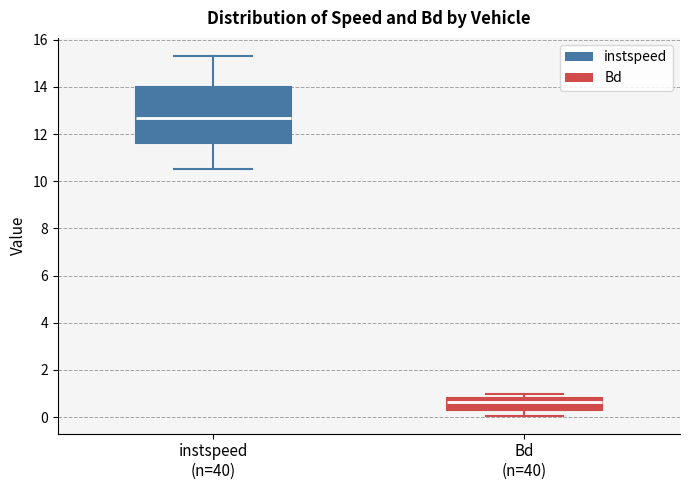

Reading left to right, read every box against the y-axis: the position of its median line, the range the box covers, and the ends of its whiskers. The values are not printed on the chart, so give them approximately, as read against the axis.

instspeed (n=40): median 12.6, box 11.6 to 14.0, whiskers 10.6 to 15.4
Bd (n=40): median 0.6, box 0.2 to 0.8, whiskers 0.0 to 1.0